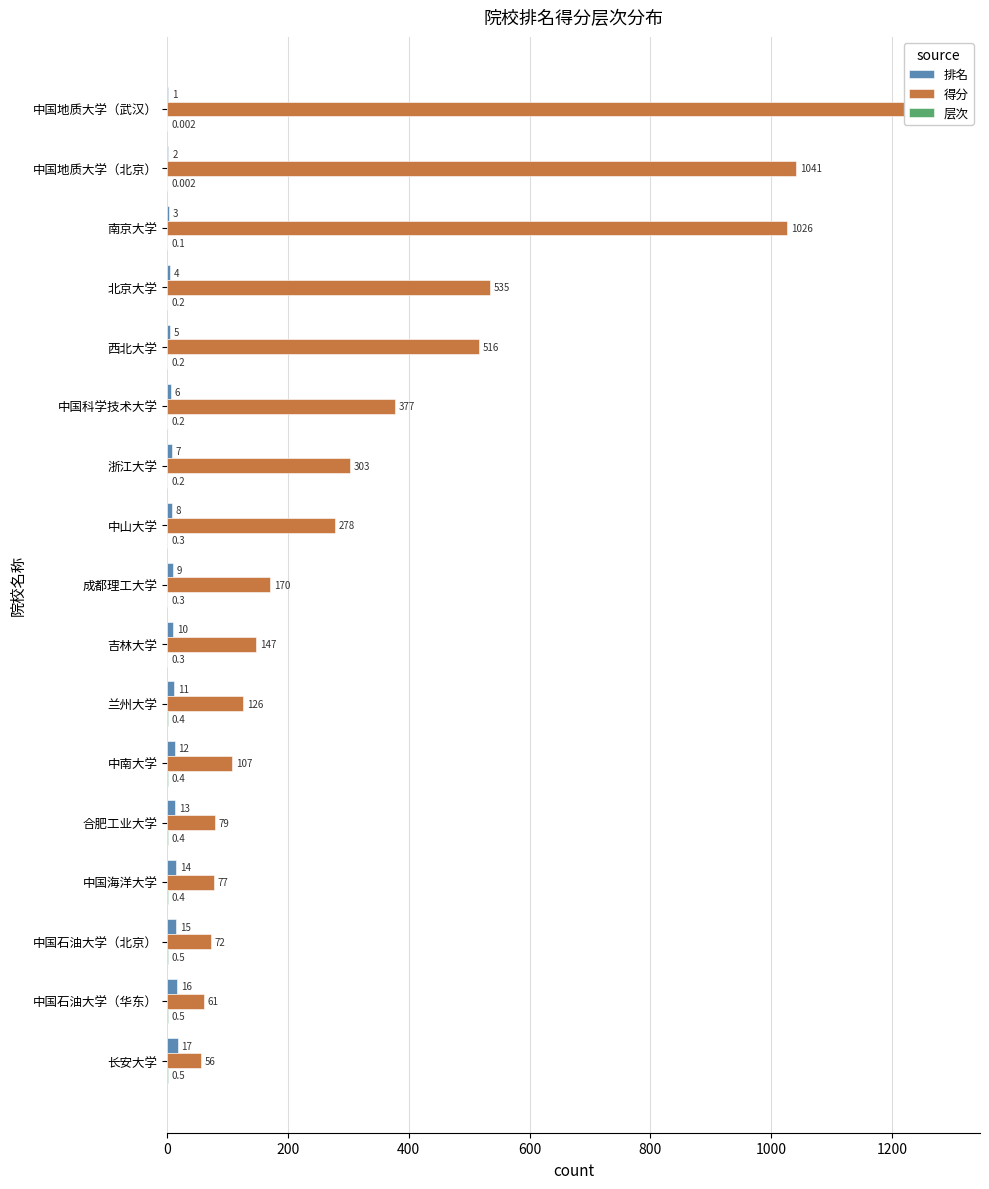

What is the sum of the 层次 values at 中国科学技术大学 and 中国石油大学（北京）?

0.7